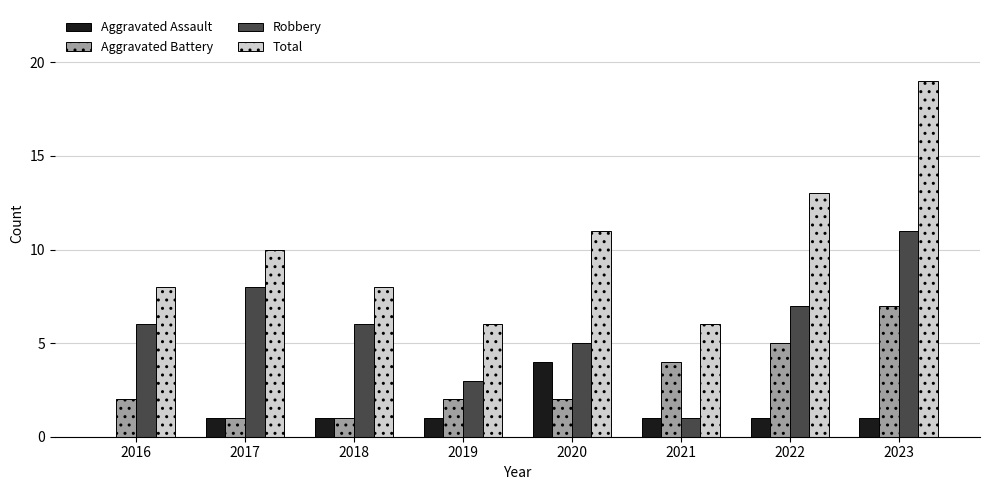

Which category has the highest value across all series?

2023